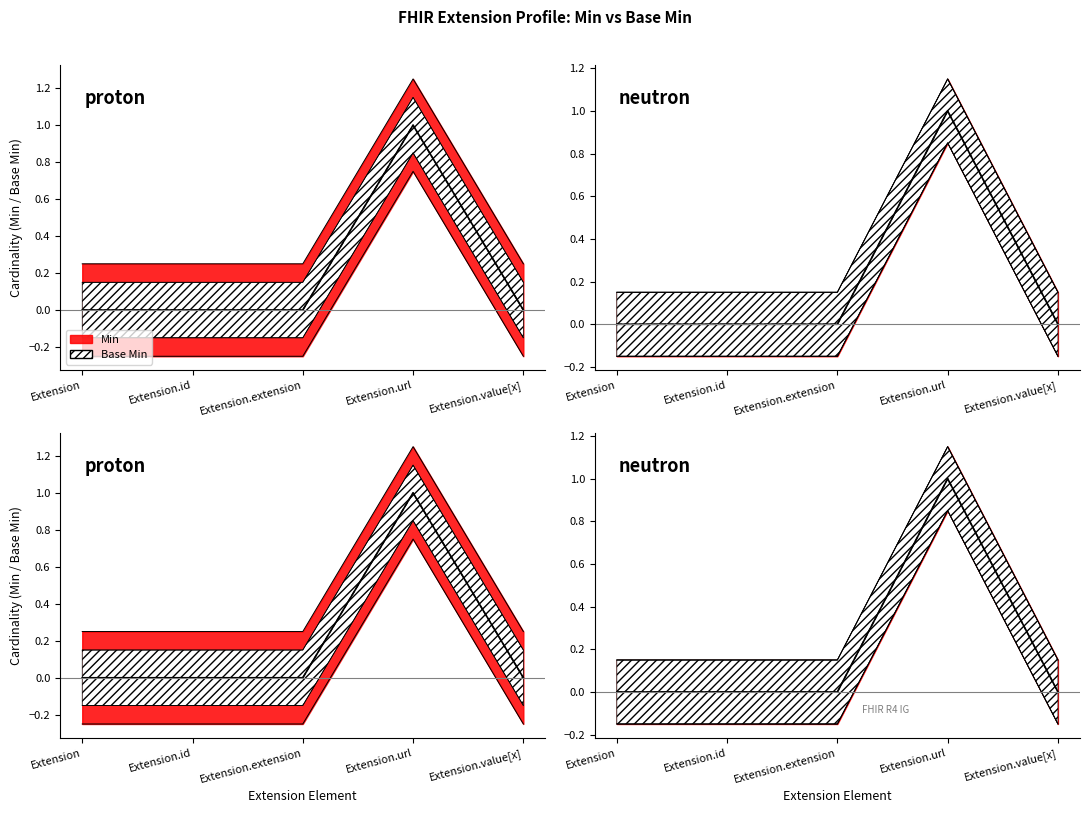

True or false: Base Min has more than 2 points higher than both neighbors.

False